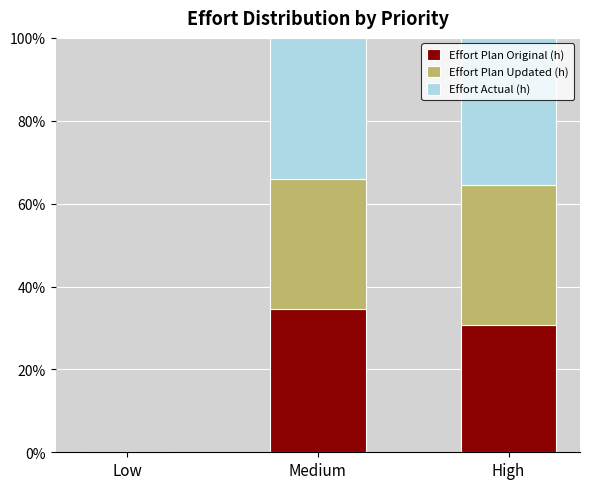

The Effort Plan Original (h) series shows 14.6 at Low. True or false?

False